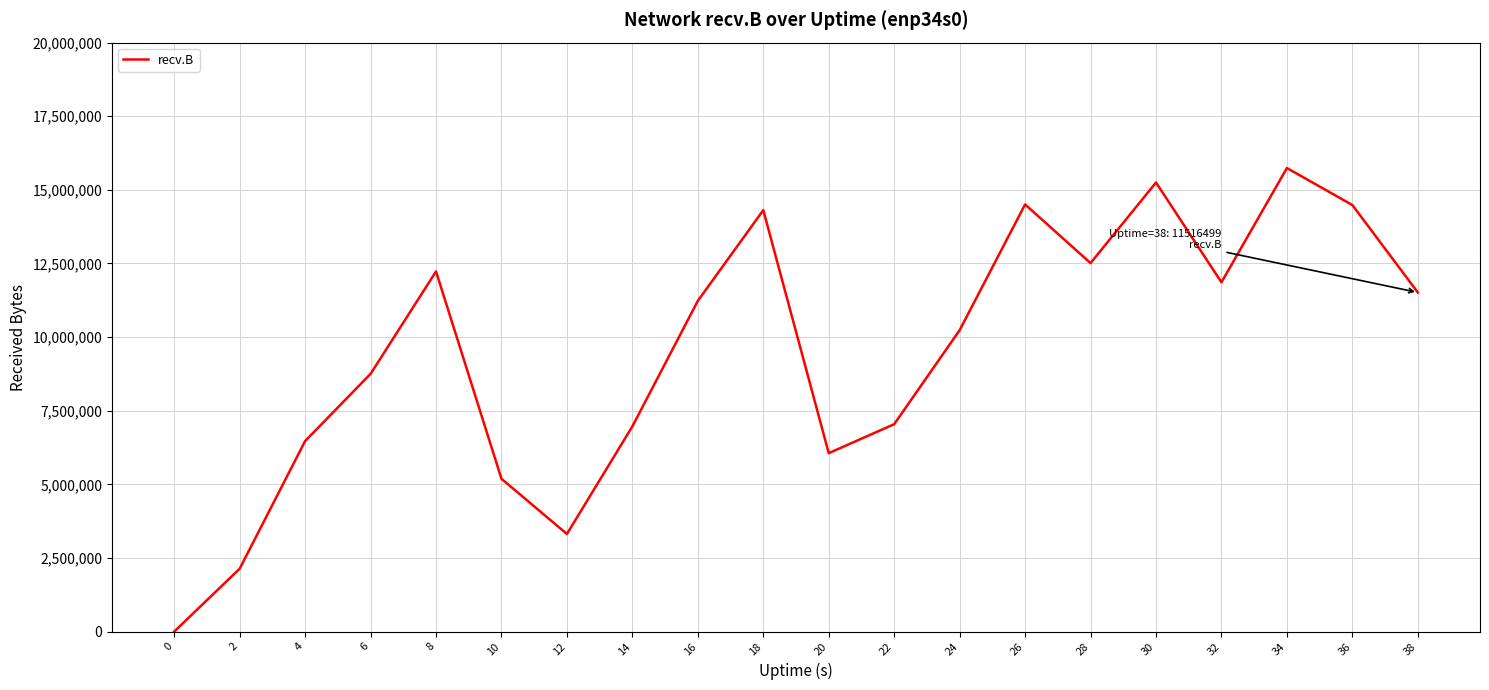

At which category does the data reach its first local valley?

12